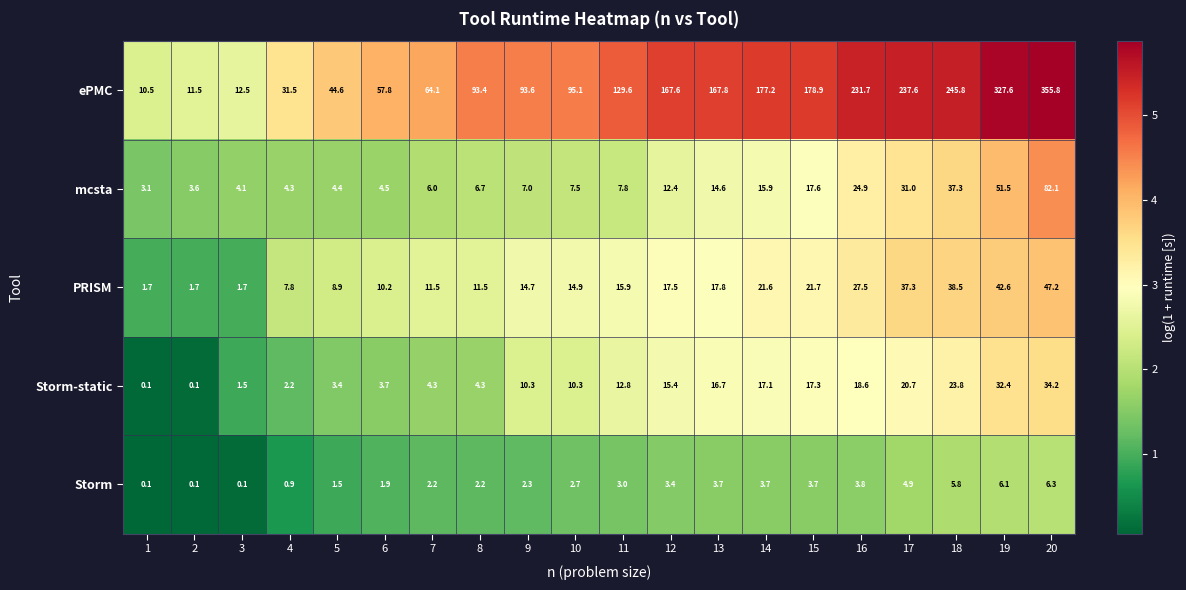

Read the PRISM value at 15.

21.7